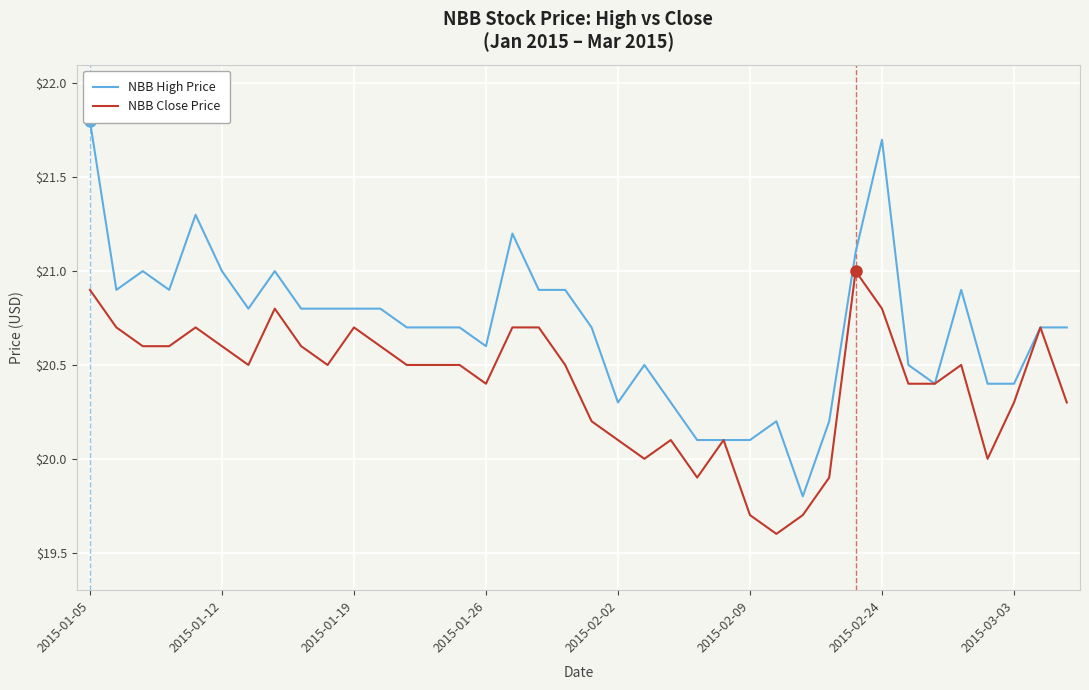

What is the value of the NBB Close Price point at the 4th from the left?

20.6